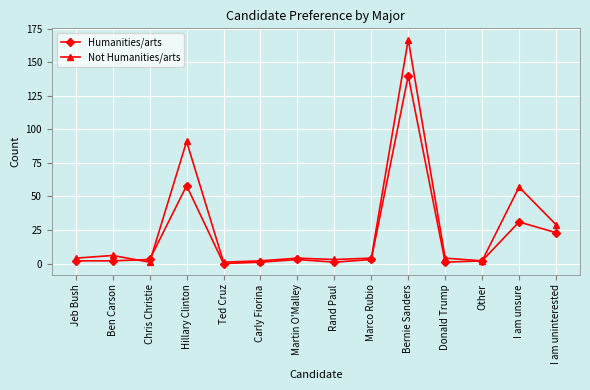

Which series has the largest range (max minus min)?

Not Humanities/arts